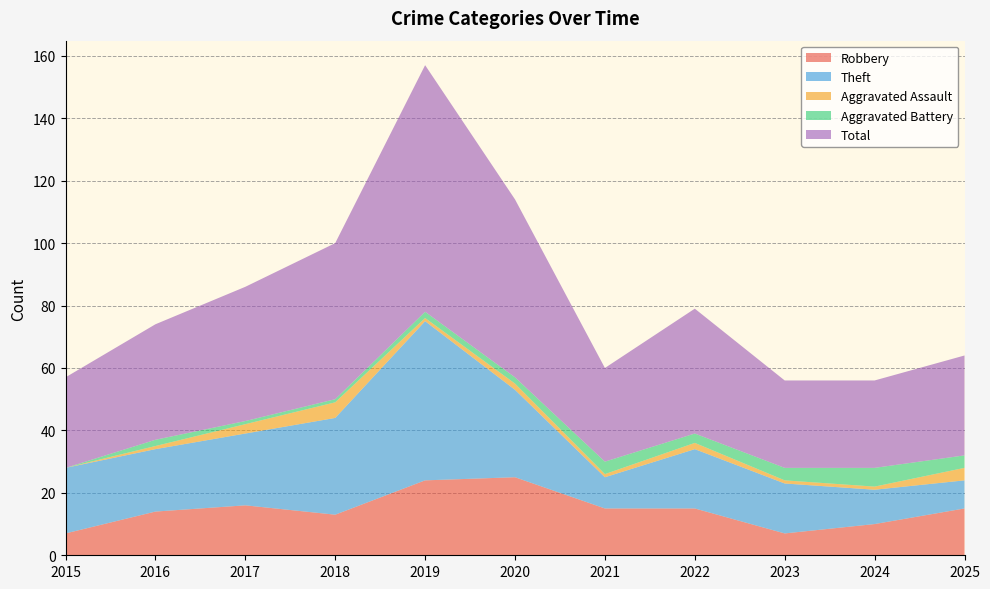

What is the sum of all Aggravated Battery values?

29